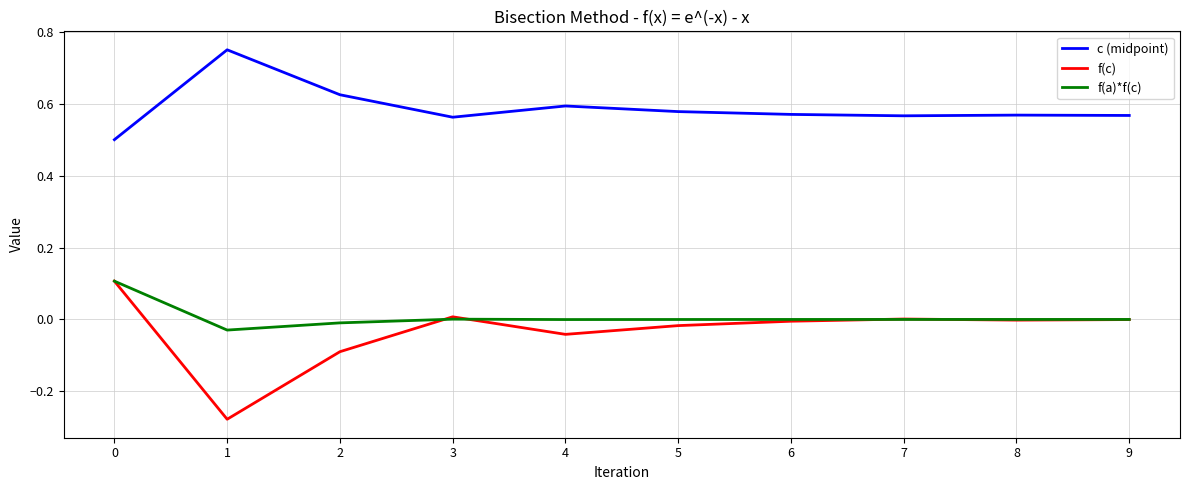

Is this an area chart (filled region under the line)?

No